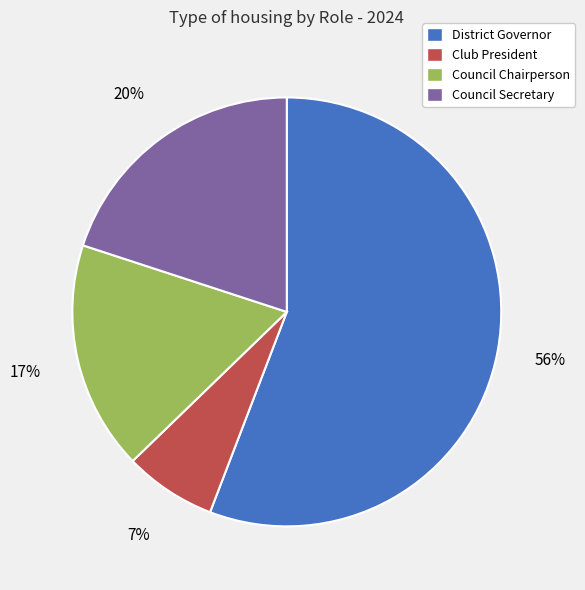

To the nearest percent, what portion does Club President represent?

7%